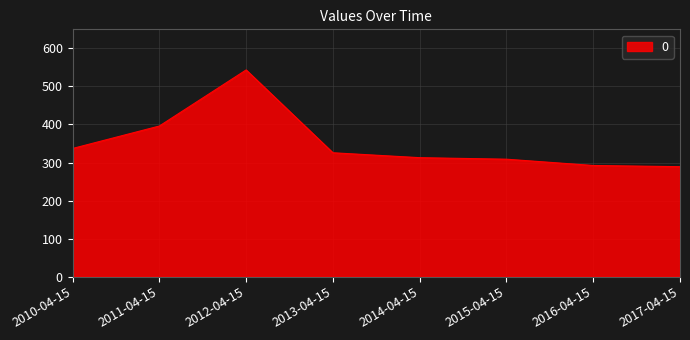

Reading right to left, transcribe all the data shown in this chart.

2017-04-15=289.0	2016-04-15=292.2	2015-04-15=308.7	2014-04-15=312.7	2013-04-15=325.6	2012-04-15=543.3	2011-04-15=395.9	2010-04-15=336.9